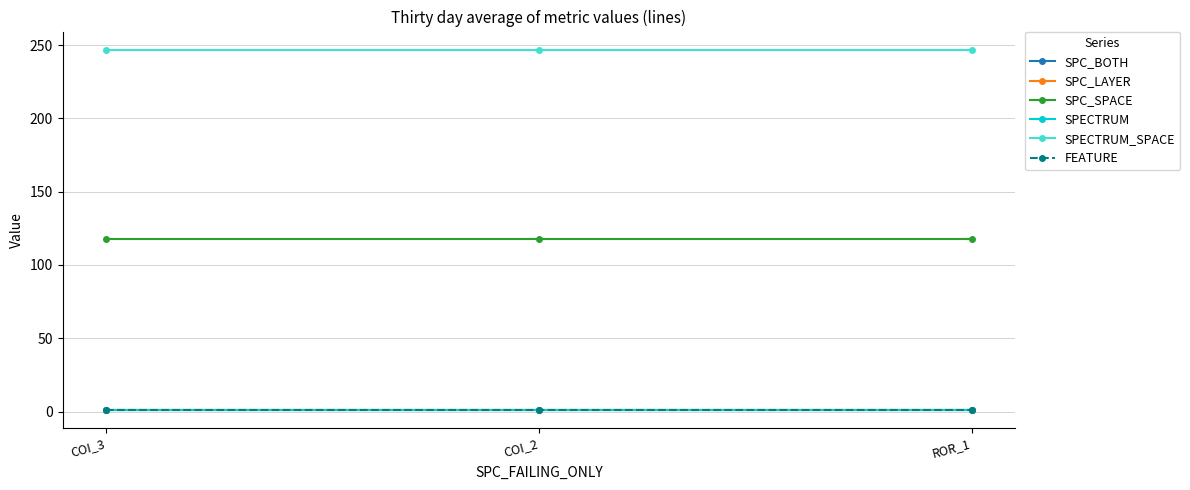

Is this an area chart (filled region under the line)?

No